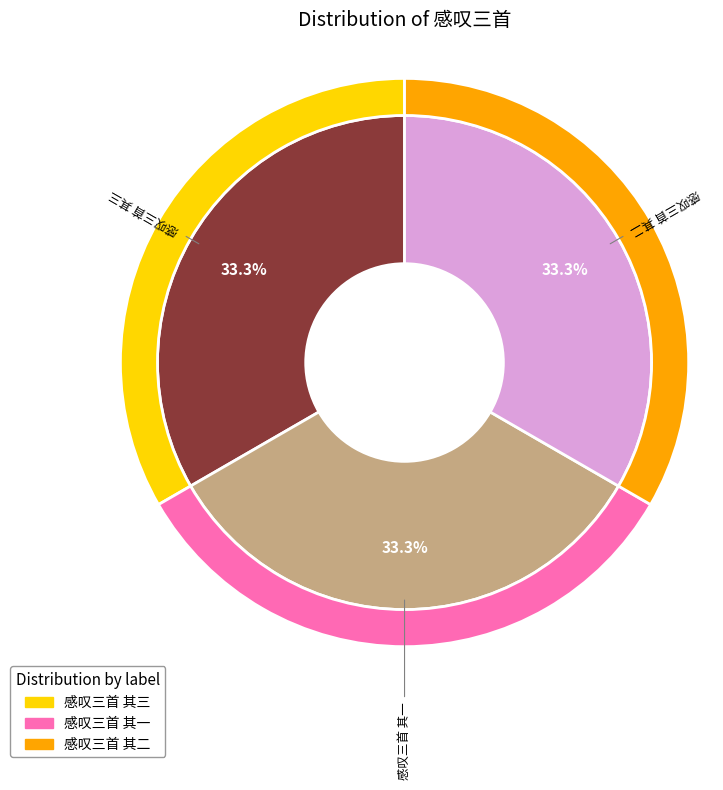

Does 感叹三首 其二 account for over 50% of the chart?

No